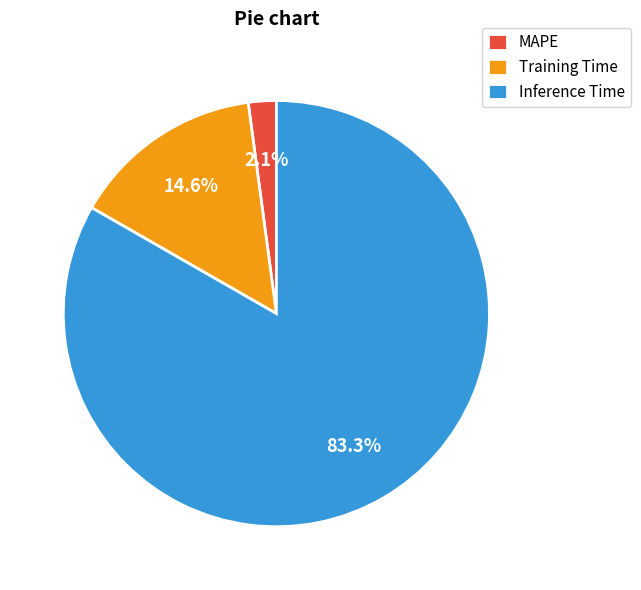

True or false: Training Time accounts for 3% of the total.

False